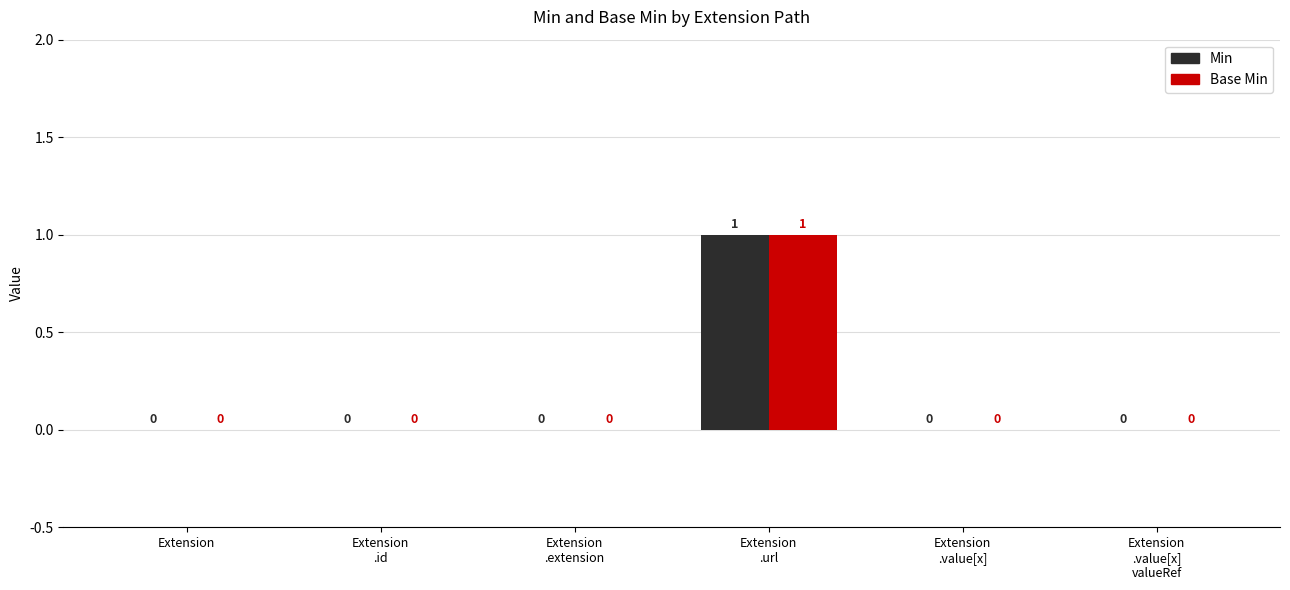

Is it true that Base Min equals 1 at Extension
.url?

True